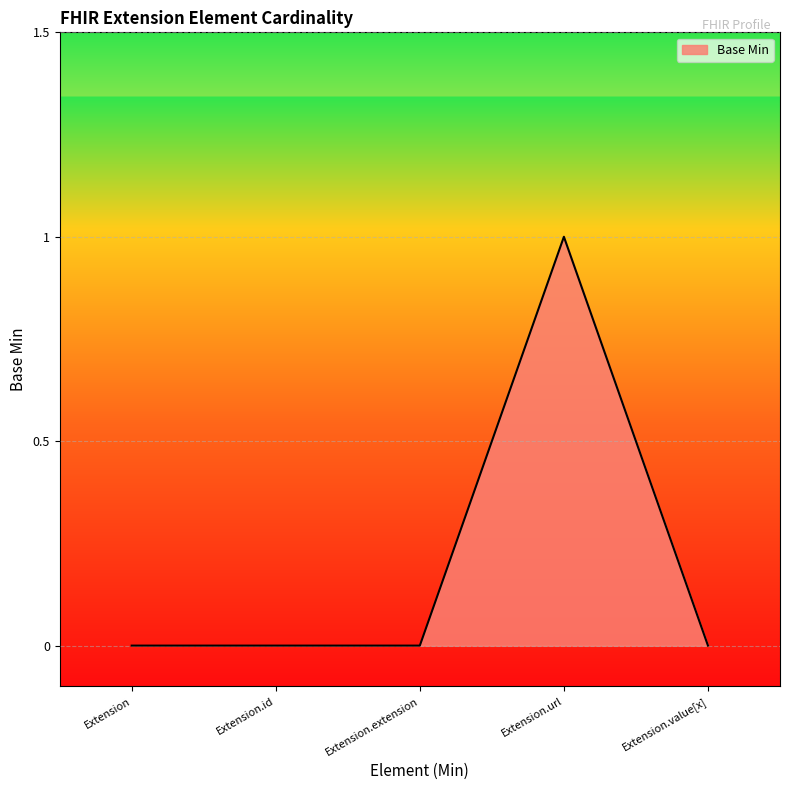

How many lines are shown in the chart?

1